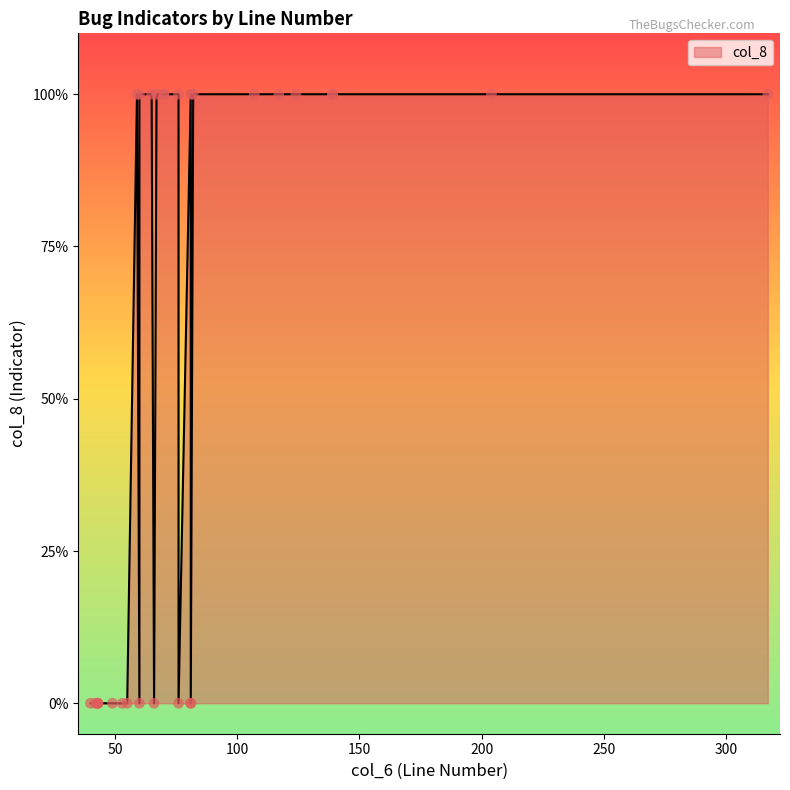

Between 20 and 18, which is larger?

18